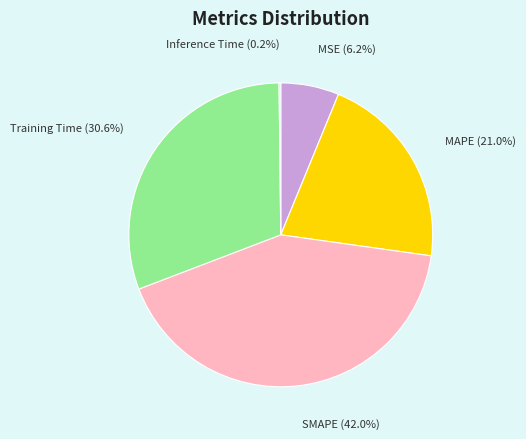

Is it true that Training Time is 31% of the pie?

True